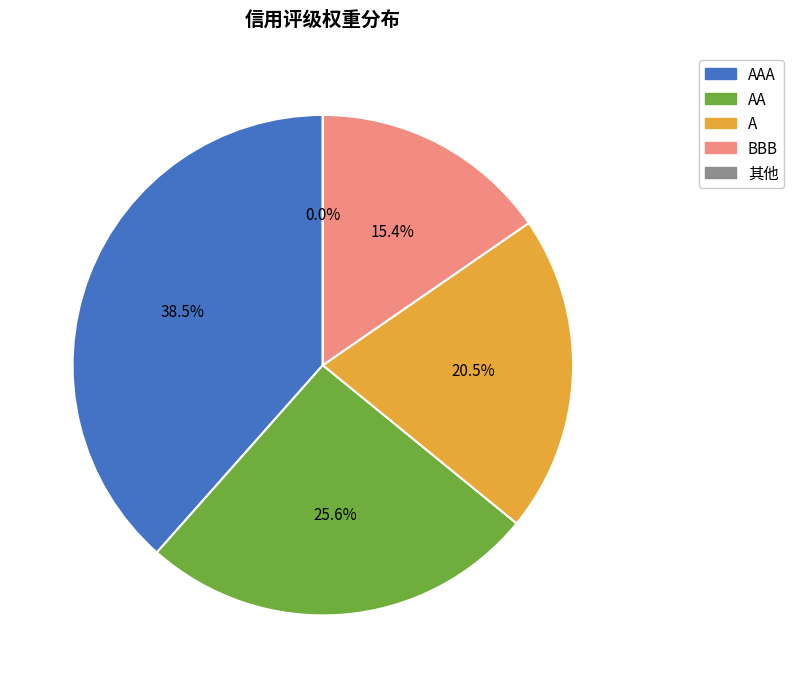

Does any single category account for the majority?

No